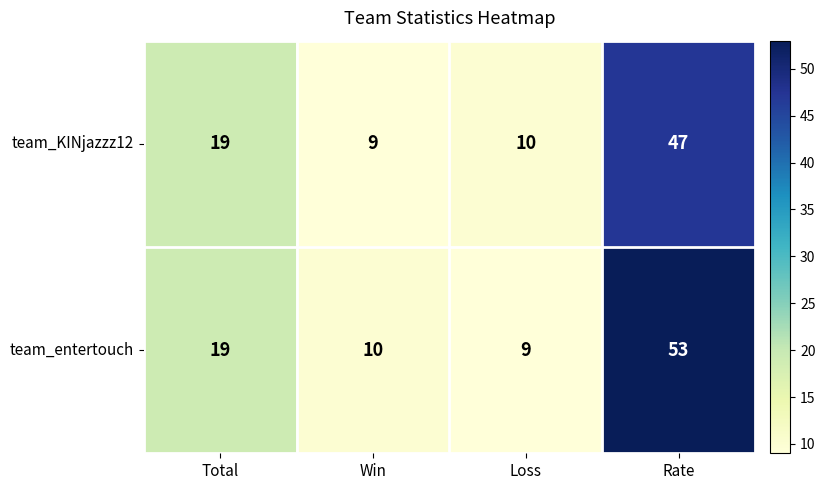

What is the sum of all team_KINjazzz12 values?

85